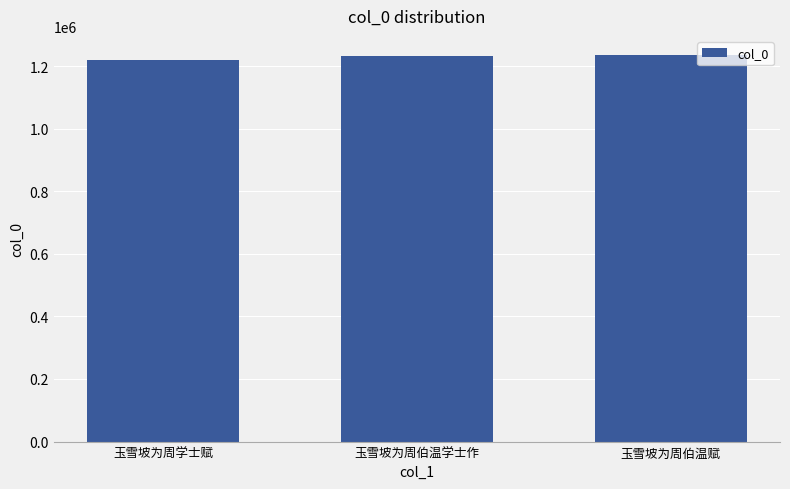

What is the change in value from 玉雪坡为周学士赋 to 玉雪坡为周伯温学士作?

+10231